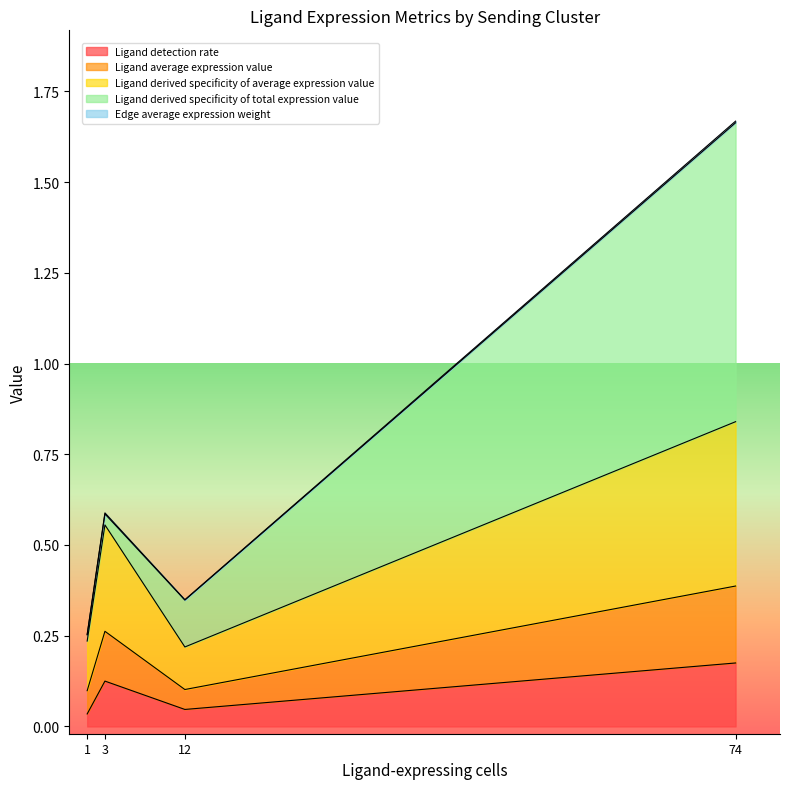

What is the value of the Ligand average expression value point at the 1st from the left?

0.1